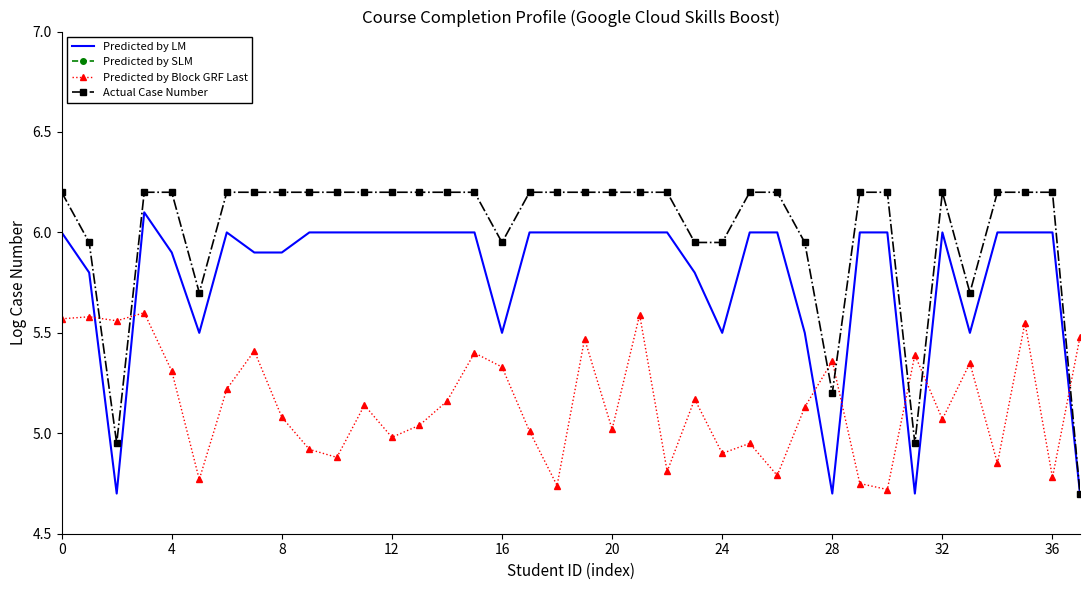

True or false: Actual Case Number and Predicted by LM cross at least once.

False